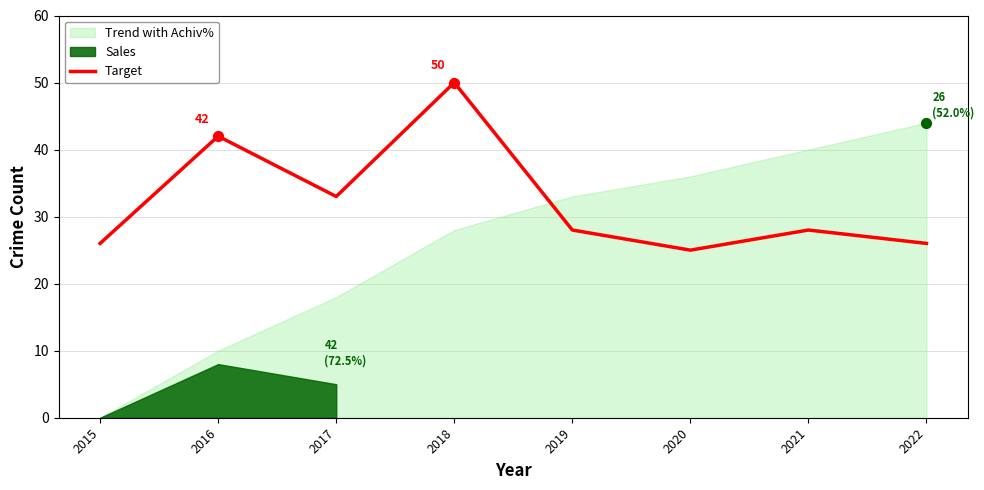

Between 2015 and 2021, which is larger?

2021